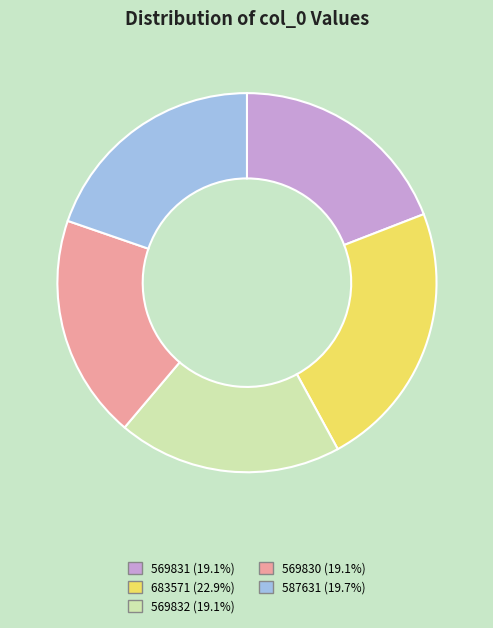

Is there any slice that represents more than half of the pie?

No